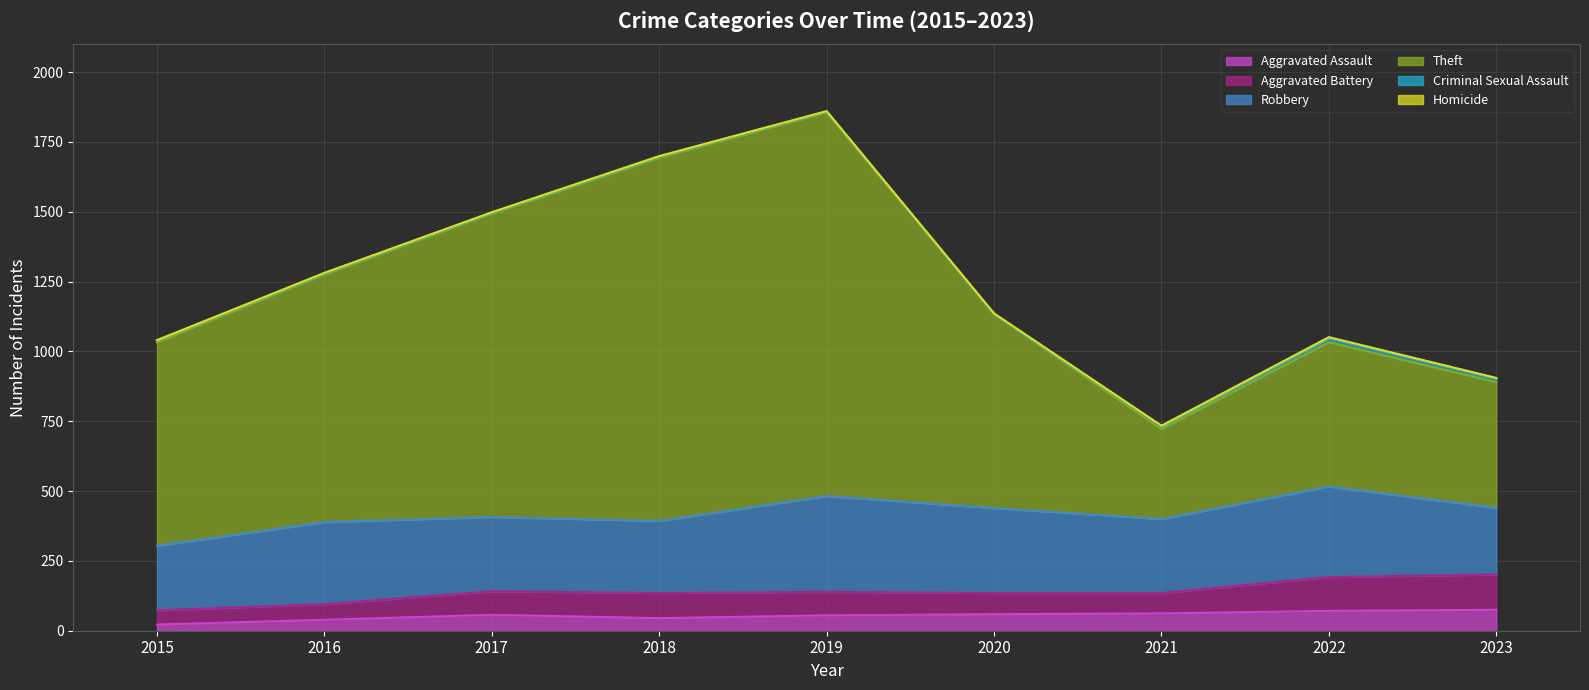

Which series has the largest range (max minus min)?

Theft